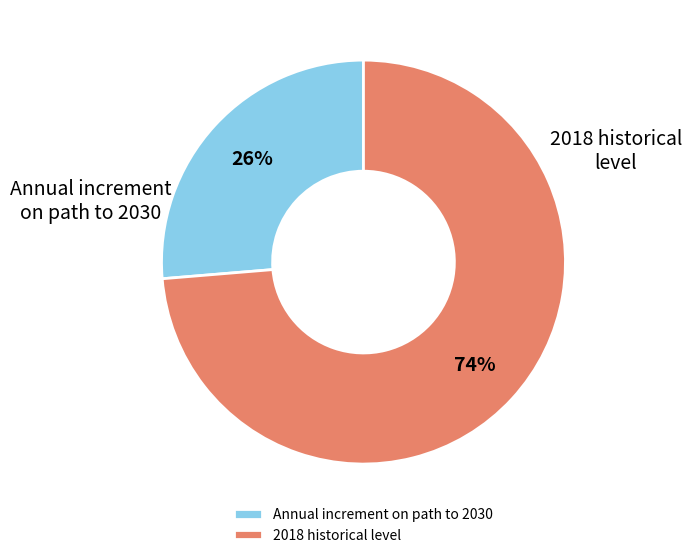

Which slice is the largest?

2018 historical level